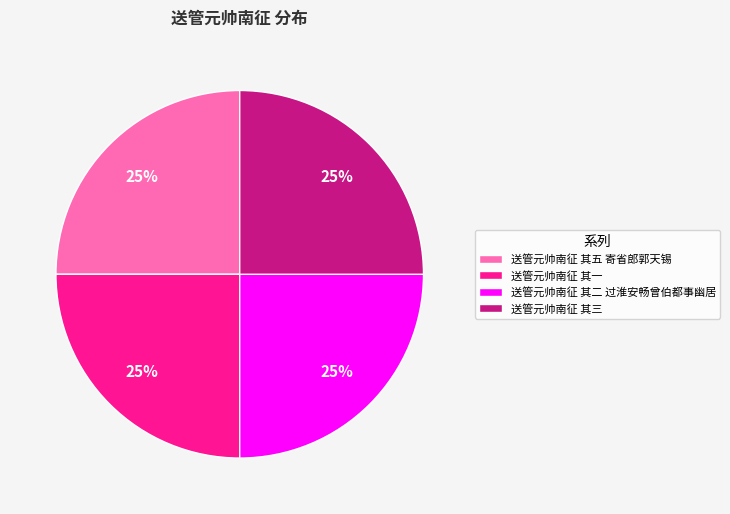

Approximately how many times larger is the value at 送管元帅南征 其一 compared to 送管元帅南征 其五 寄省郎郭天锡?

1.0